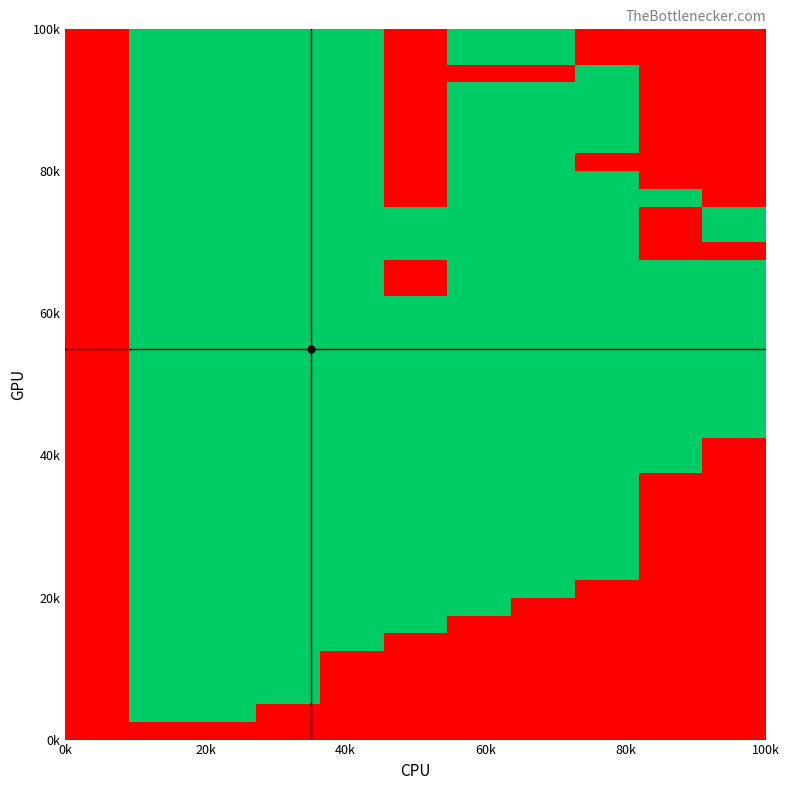

What is the maximum value shown in the chart?

0.3